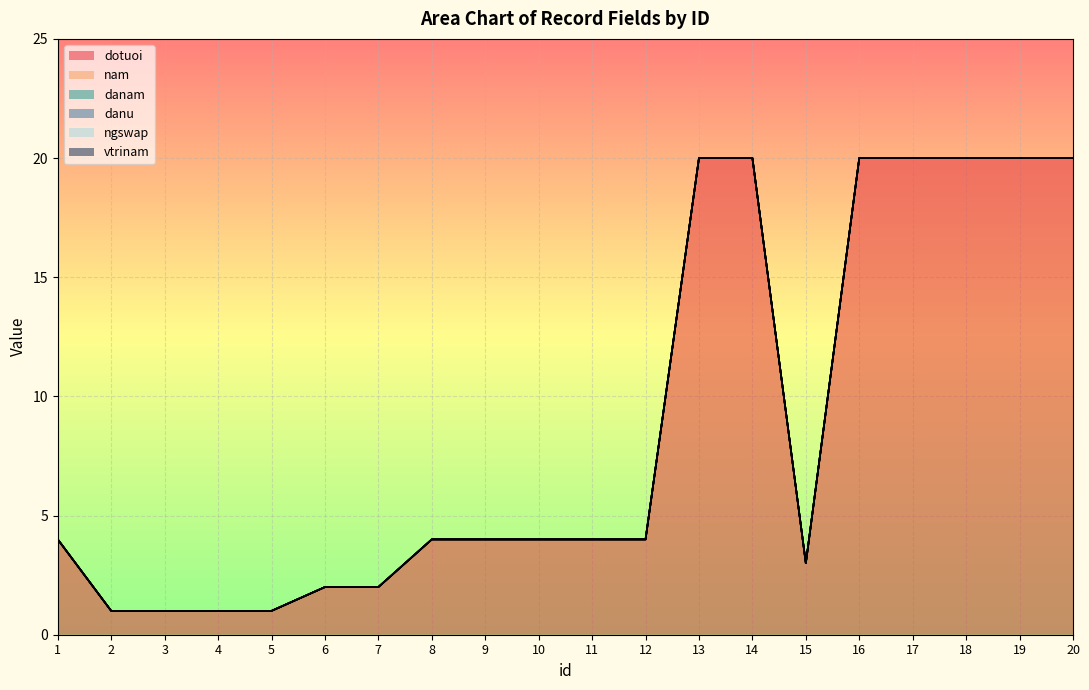

Where is ngswap nearest to the value 0?

1